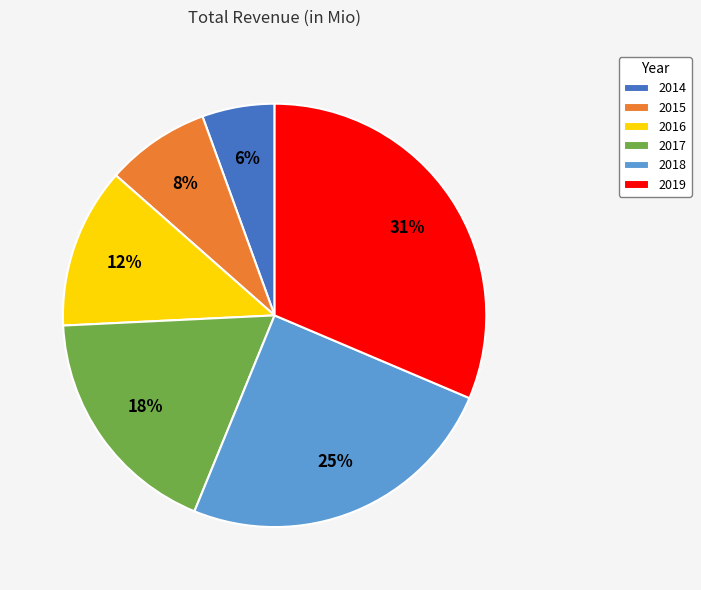

Approximately how many times larger is the value at 2015 compared to 2017?

0.4